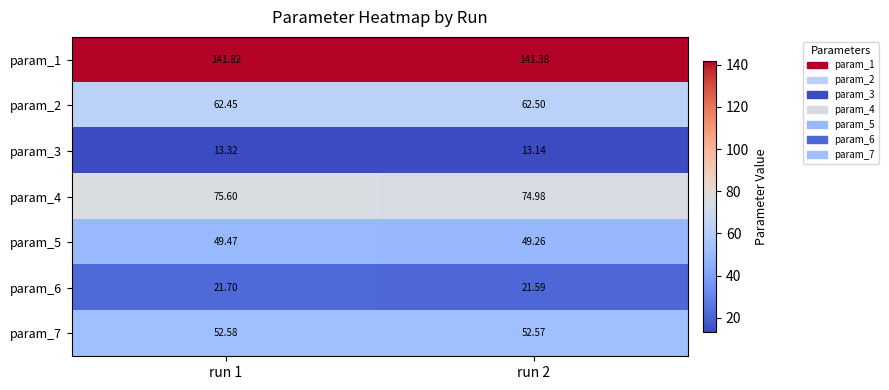

At run 2, list the series in order from largest to smallest.

param_1, param_4, param_2, param_7, param_5, param_6, param_3